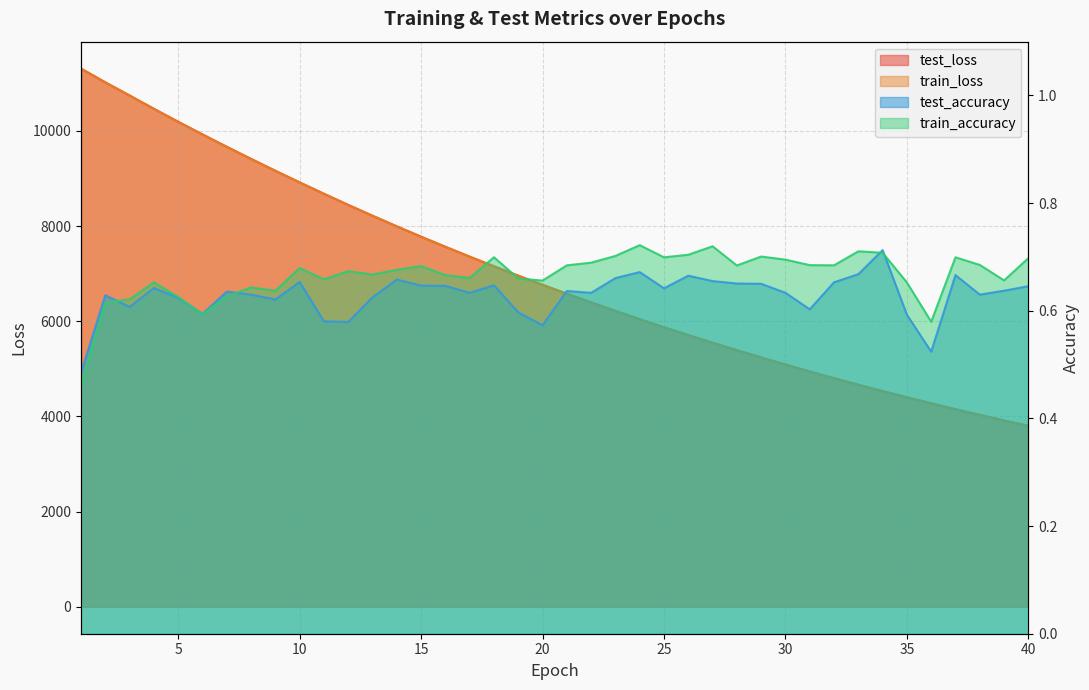

Reading left to right, transcribe all the data shown in this chart.

test_loss: 1=11310.8	2=11022.7	3=10746.6	4=10466.2	5=10193.9	6=9928.3	7=9667.9	8=9413.5	9=9163.8	10=8920.3	11=8680.6	12=8447.1	13=8219.3	14=7996.2	15=7778.6	16=7566.9	17=7359.9	18=7156.7	19=6959.9	20=6767.5	21=6580.6	22=6397.5	23=6218.9	24=6044.9	25=5875.7	26=5710.4	27=5549.3	28=5393.1	29=5240.3	30=5091.6	31=4946.2	32=4805.0	33=4667.4	34=4533.6	35=4403.4	36=4276.7	37=4153.1	38=4033.1	39=3916.5	40=3801.6
train_loss: 1=11311.7	2=11022.6	3=10745.9	4=10465.9	5=10193.8	6=9928.2	7=9668.0	8=9413.3	9=9163.7	10=8919.8	11=8680.2	12=8446.8	13=8218.9	14=7995.8	15=7778.2	16=7566.4	17=7359.4	18=7156.4	19=6959.5	20=6767.3	21=6580.1	22=6397.1	23=6218.6	24=6044.6	25=5875.4	26=5710.1	27=5549.0	28=5392.7	29=5239.9	30=5091.2	31=4945.9	32=4804.7	33=4667.1	34=4533.4	35=4403.2	36=4276.5	37=4152.8	38=4032.8	39=3916.2	40=3801.3
test_accuracy: 1=0.5	2=0.6	3=0.6	4=0.6	5=0.6	6=0.6	7=0.6	8=0.6	9=0.6	10=0.7	11=0.6	12=0.6	13=0.6	14=0.7	15=0.6	16=0.6	17=0.6	18=0.6	19=0.6	20=0.6	21=0.6	22=0.6	23=0.7	24=0.7	25=0.6	26=0.7	27=0.7	28=0.7	29=0.7	30=0.6	31=0.6	32=0.7	33=0.7	34=0.7	35=0.6	36=0.5	37=0.7	38=0.6	39=0.6	40=0.6
train_accuracy: 1=0.5	2=0.6	3=0.6	4=0.7	5=0.6	6=0.6	7=0.6	8=0.6	9=0.6	10=0.7	11=0.7	12=0.7	13=0.7	14=0.7	15=0.7	16=0.7	17=0.7	18=0.7	19=0.7	20=0.7	21=0.7	22=0.7	23=0.7	24=0.7	25=0.7	26=0.7	27=0.7	28=0.7	29=0.7	30=0.7	31=0.7	32=0.7	33=0.7	34=0.7	35=0.7	36=0.6	37=0.7	38=0.7	39=0.7	40=0.7